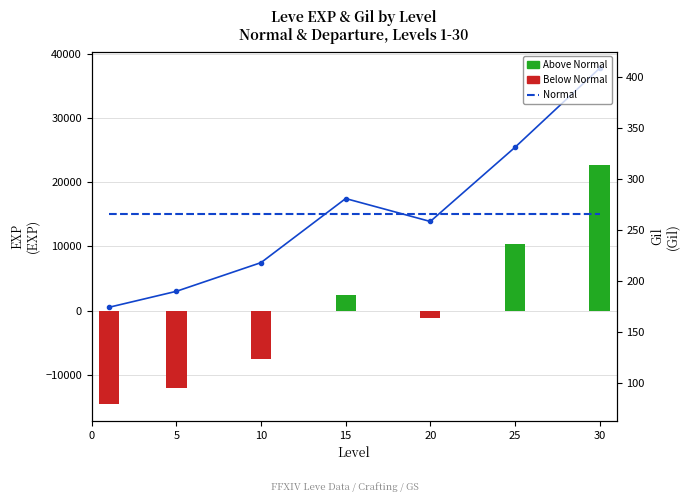

Which has a higher value, 25 or 10?

25